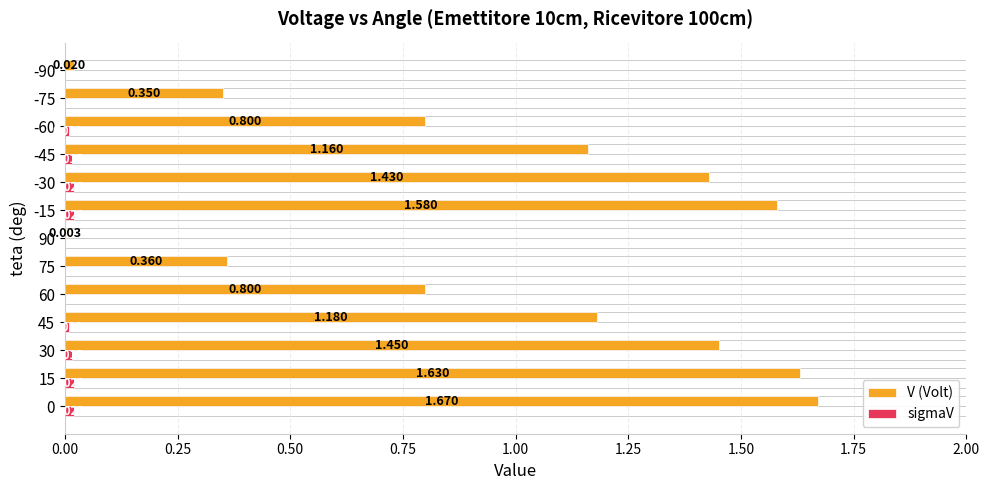

Which series has the largest total across all categories?

V (Volt)